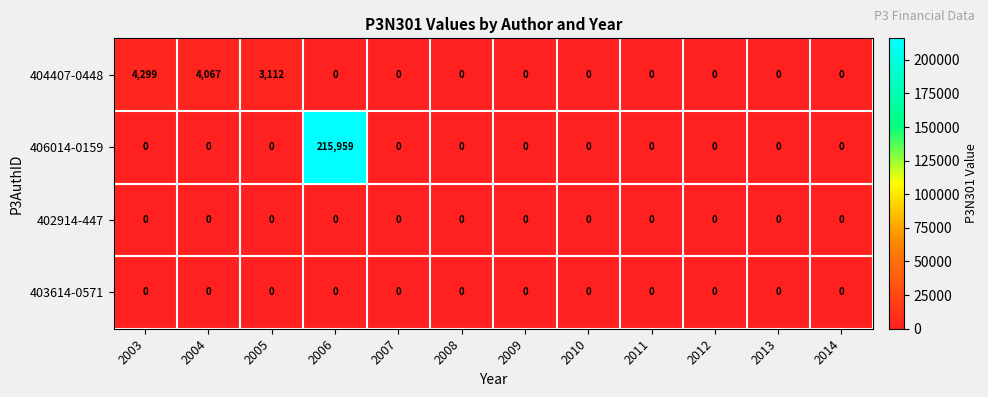

Which series has the largest total across all categories?

406014-0159